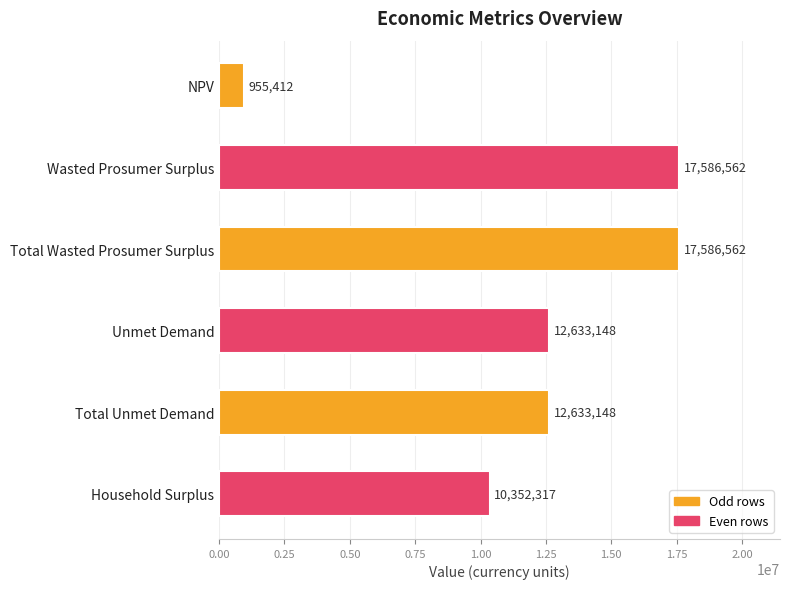

What is the label of the 1st bar from the top?

NPV